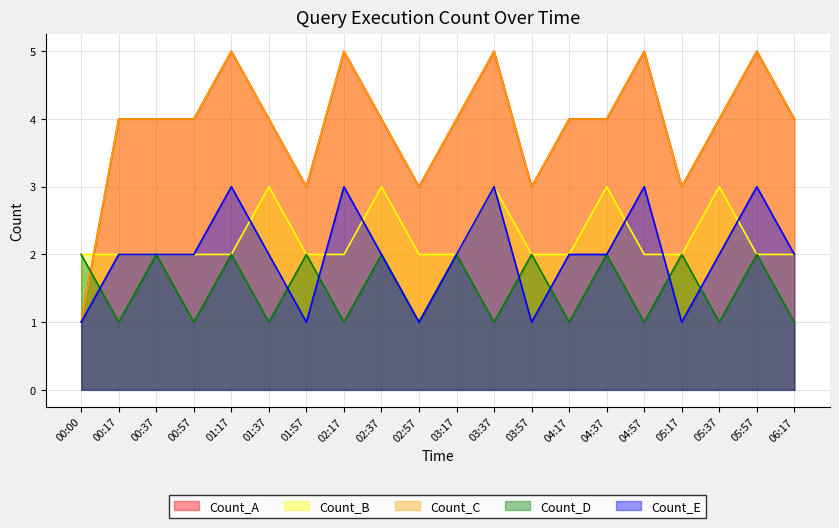

Between 00:57 and 04:57, which is larger?

04:57